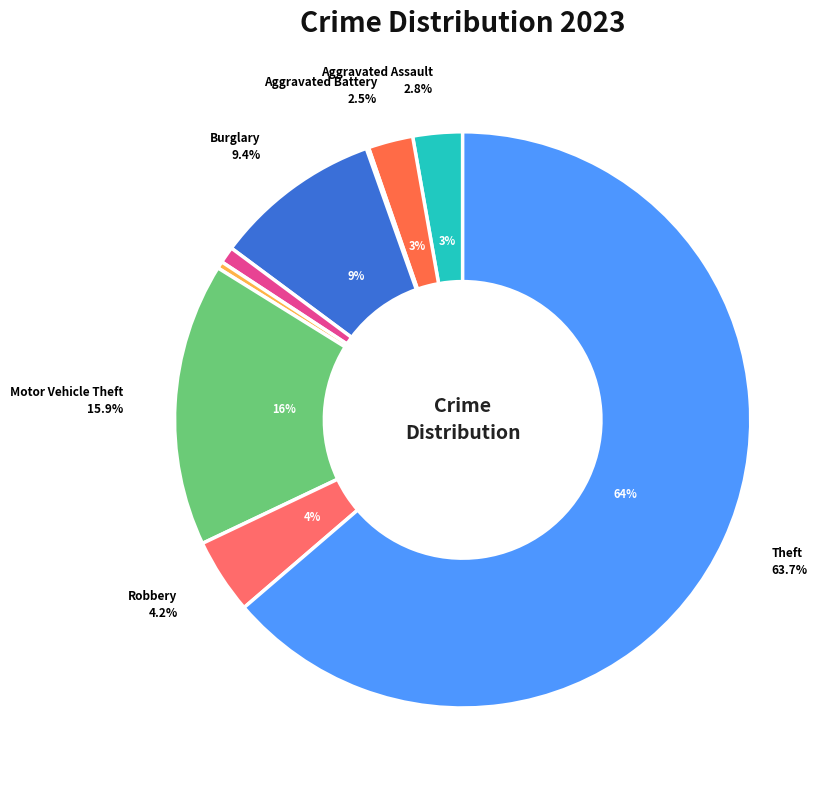

Does Theft represent more than half of the total?

Yes